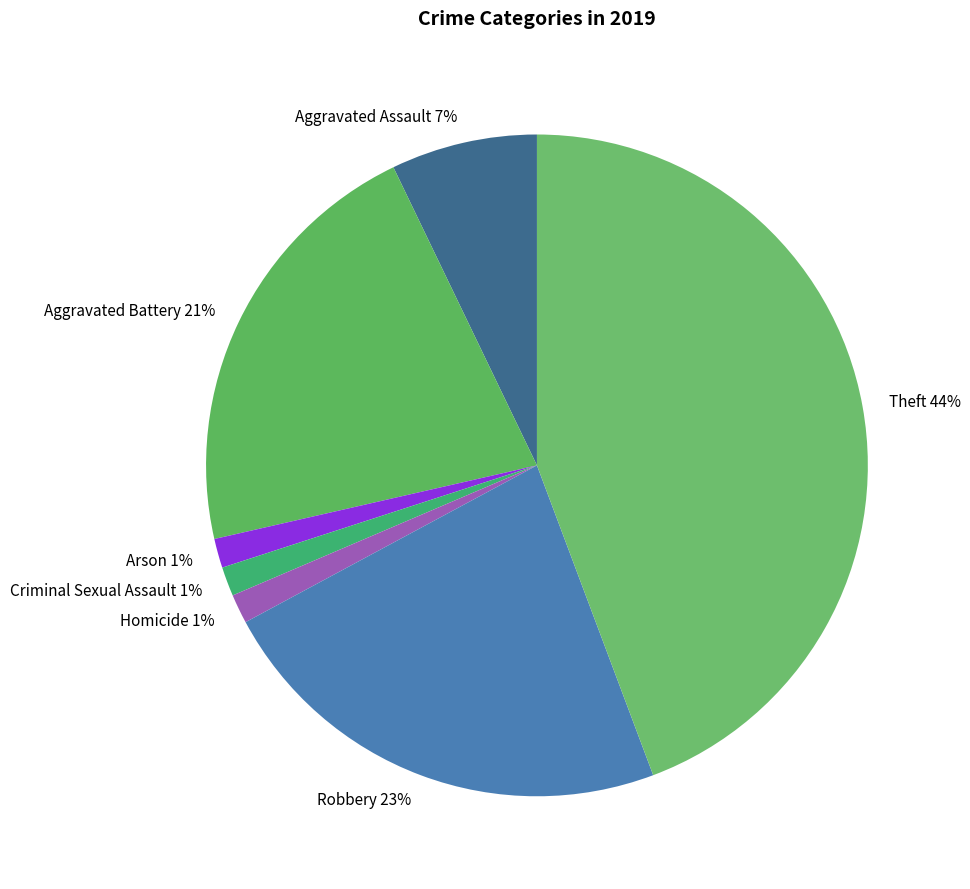

How many slices are in this pie chart?

7